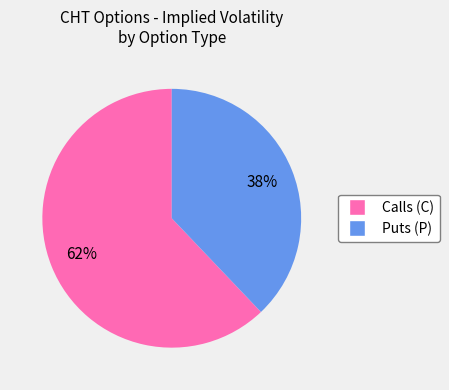

How many slices are in this pie chart?

2